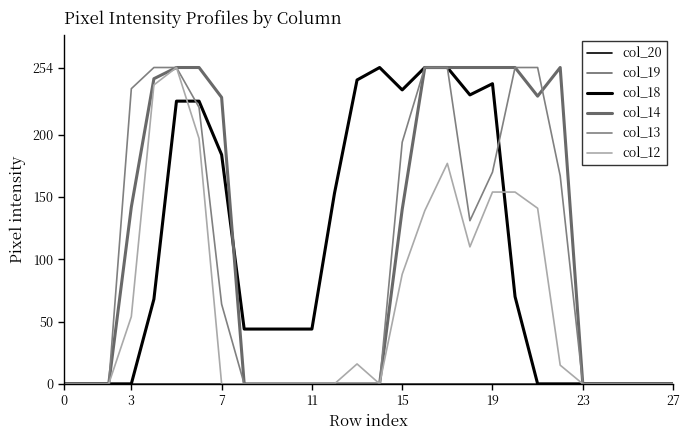

Does the chart display data point markers on the line(s)?

No